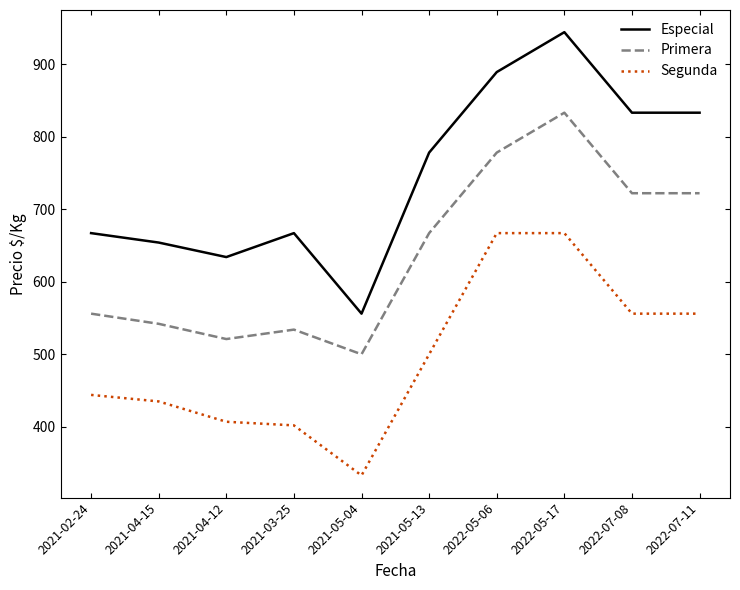

True or false: Primera and Segunda cross at least once.

False